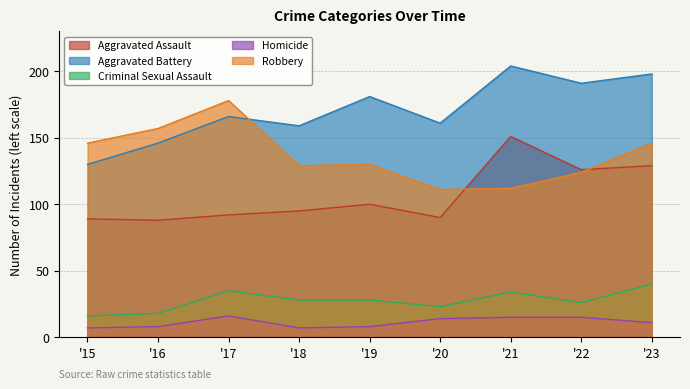

Rank the series by their maximum value, from lowest to highest.

Homicide, Criminal Sexual Assault, Aggravated Assault, Robbery, Aggravated Battery